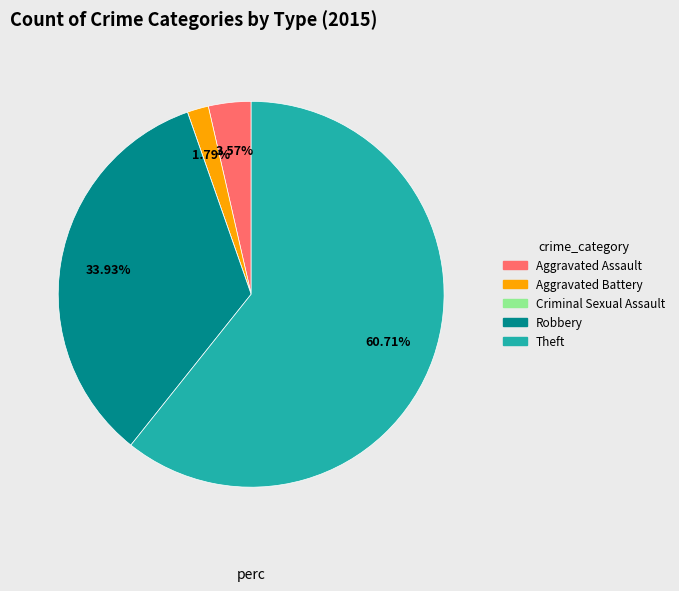

True or false: Aggravated Battery accounts for 9% of the total.

False